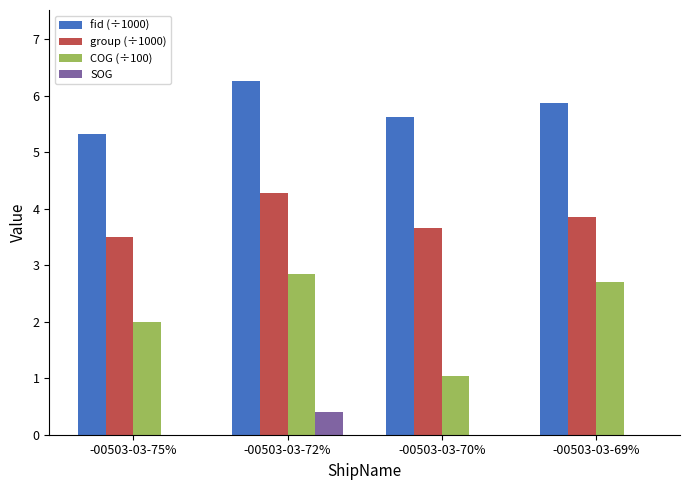

What is the sum of all group (÷1000) values?

15.3